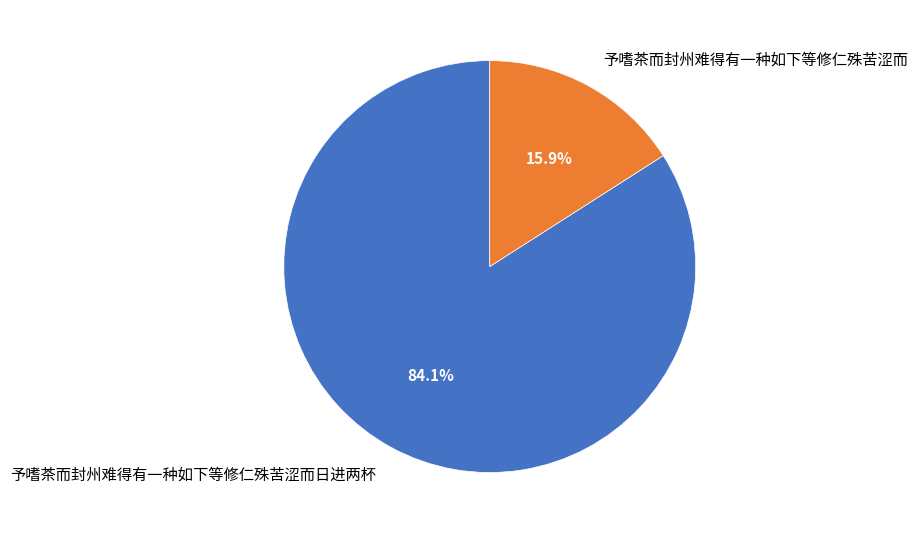

To the nearest percent, what is the difference between the 予嗜茶而封州难得有一种如下等修仁殊苦涩而 and 予嗜茶而封州难得有一种如下等修仁殊苦涩而日进两杯 slice percentages?

68%